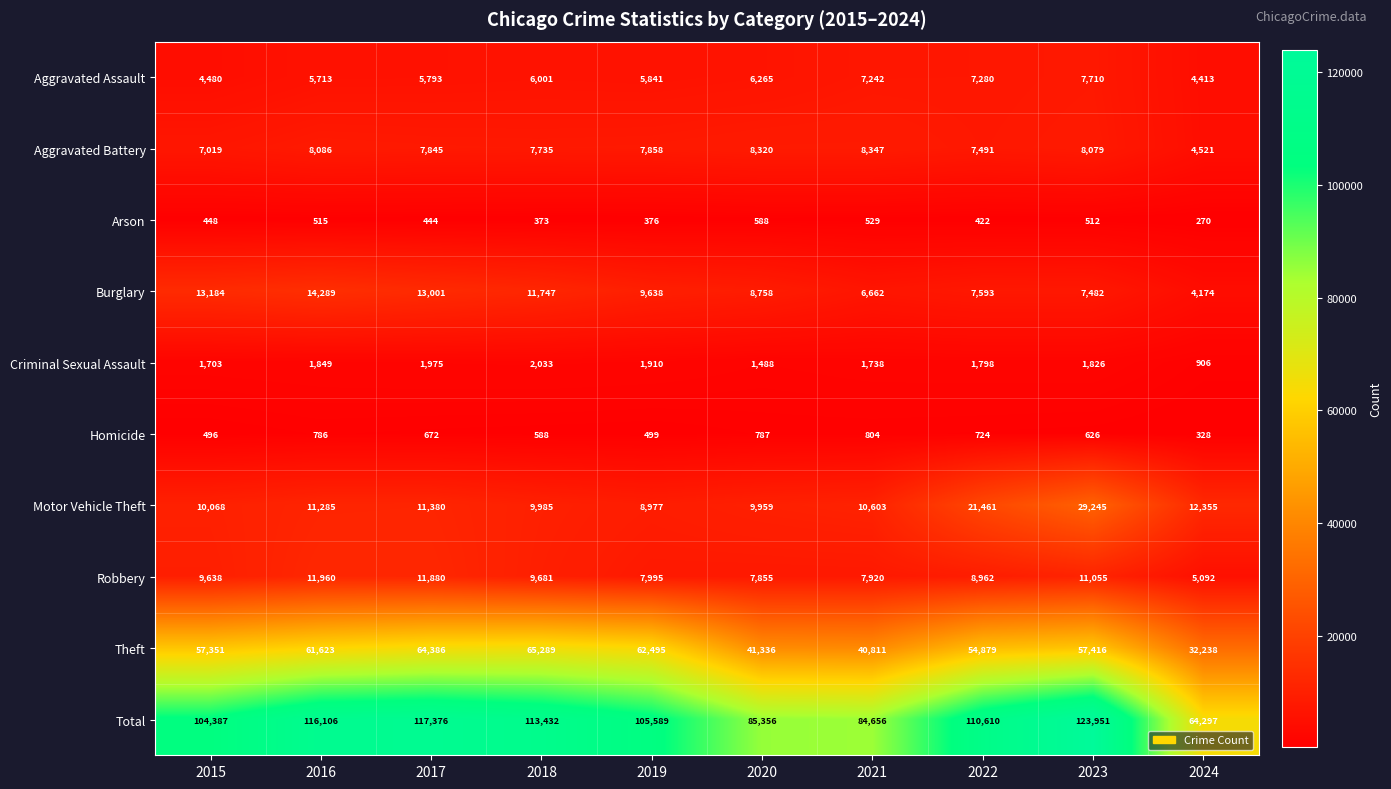

At which label does Homicide first exceed 672?

2016